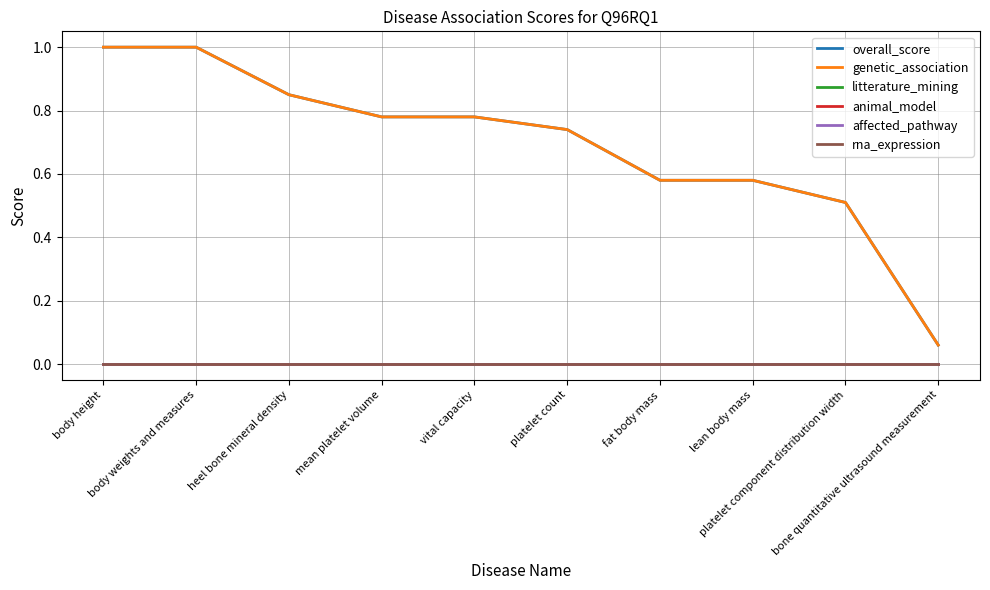

At which label is genetic_association closest to 0?

bone quantitative ultrasound measurement